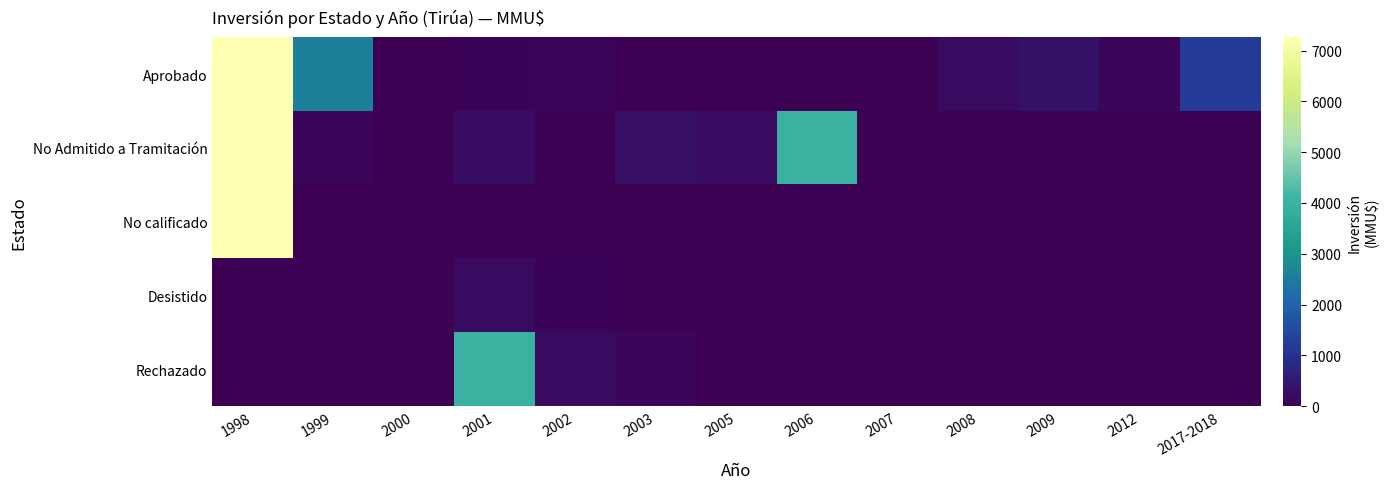

Which series has the largest total across all categories?

No Admitido a Tramitación